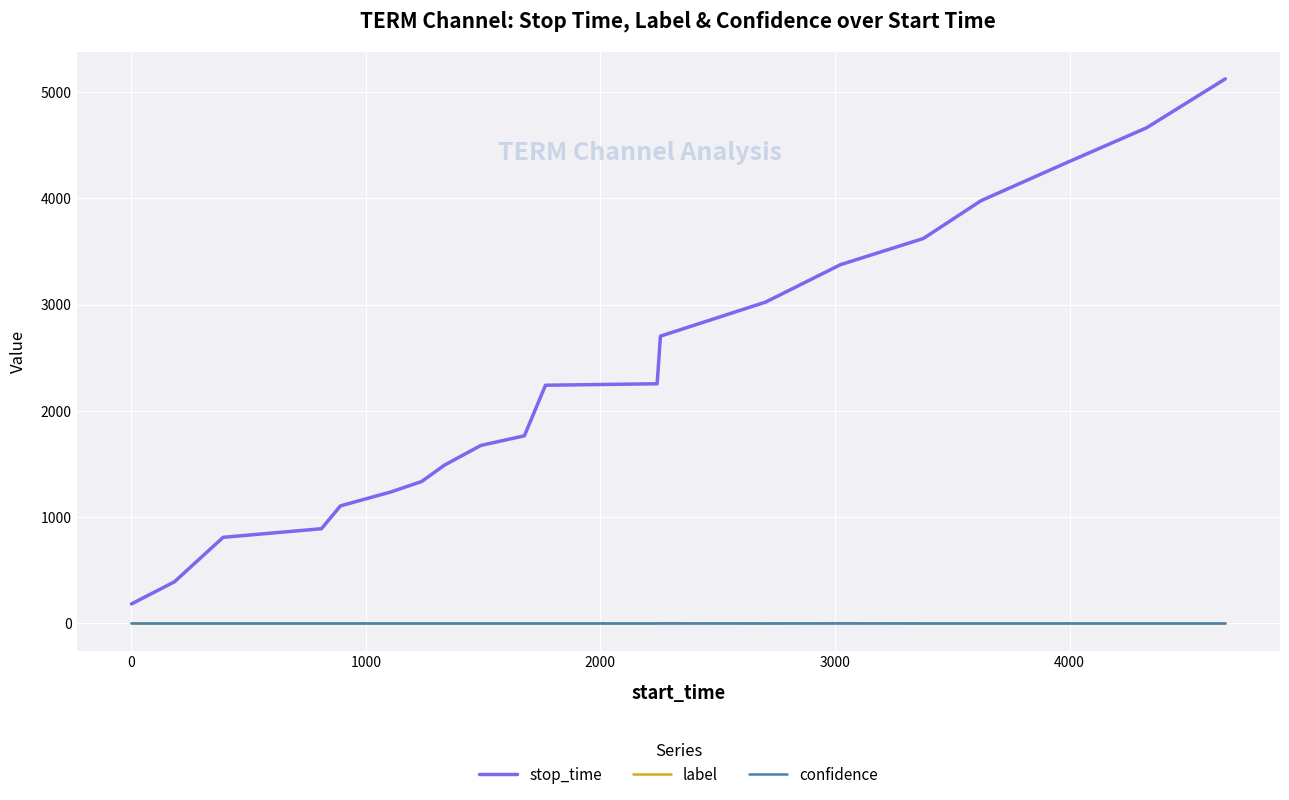

Does the chart display data point markers on the line(s)?

No